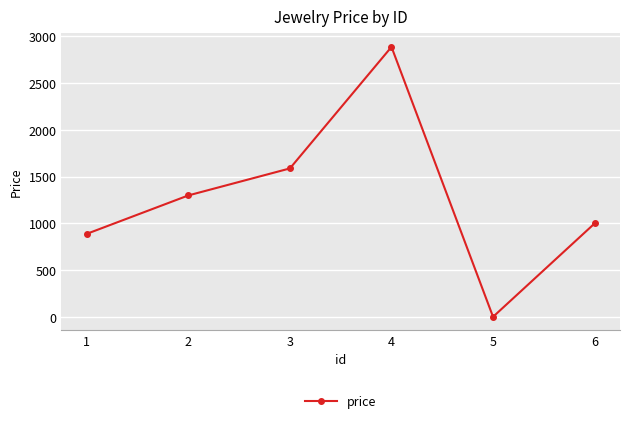

What is the change in value from 3 to 5?

-1588